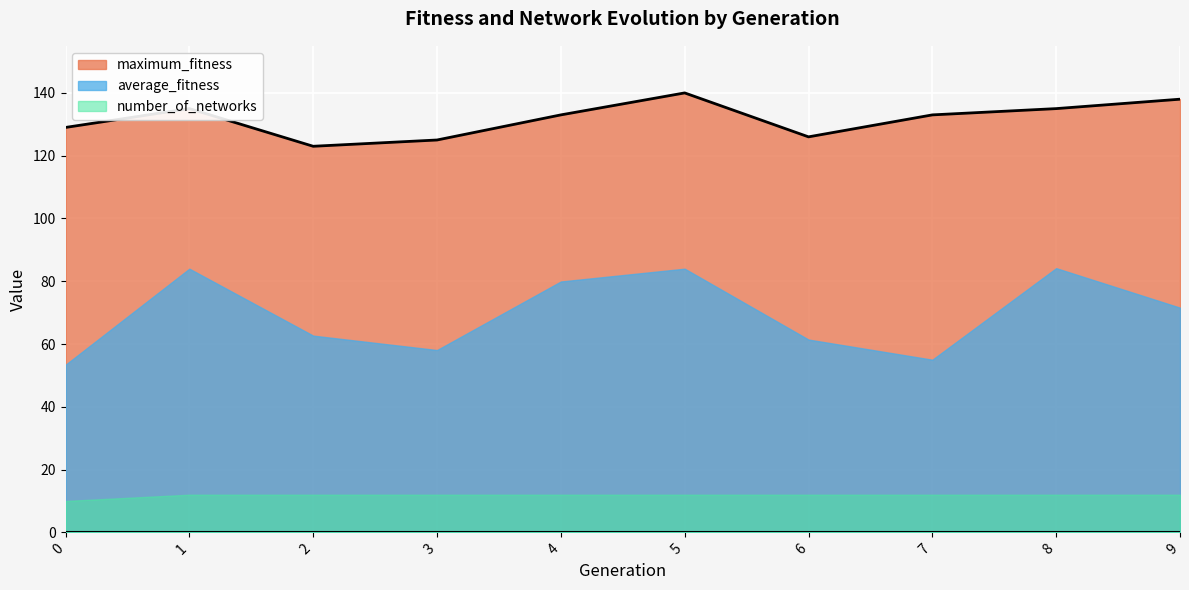

The maximum_fitness series shows 126.0 at 6. True or false?

True